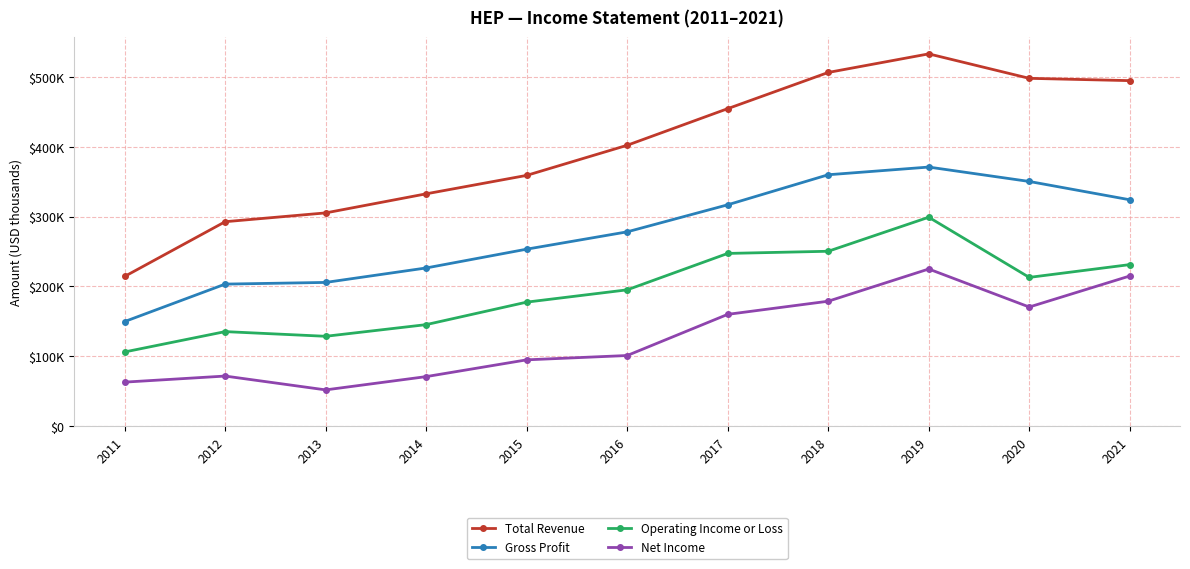

What is the sum of the Total Revenue values at 2021 and 2012?

787100